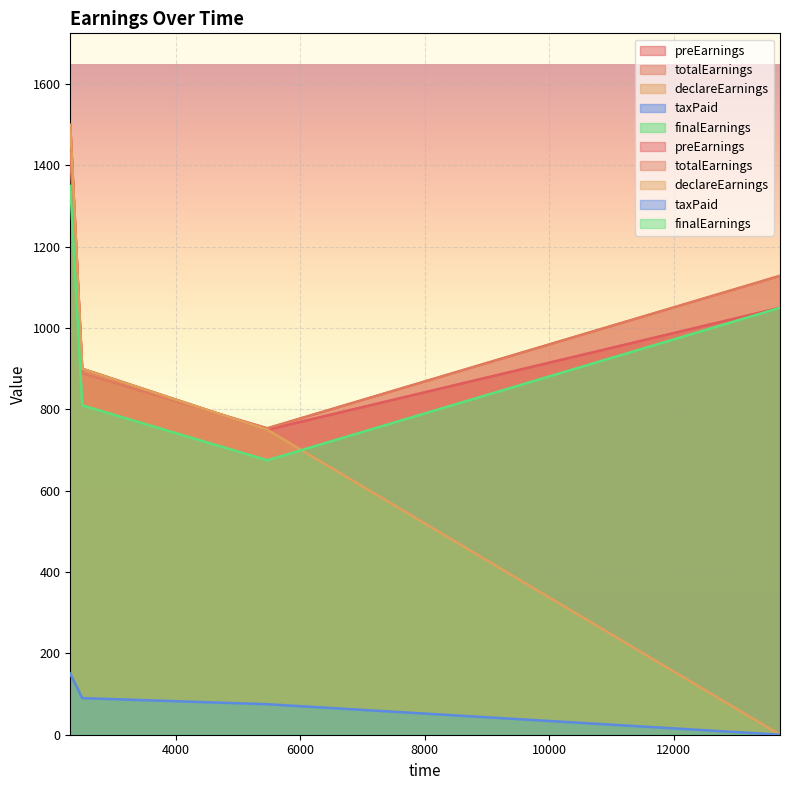

What is the value of the totalEarnings point at the 2nd from the left?

888.8